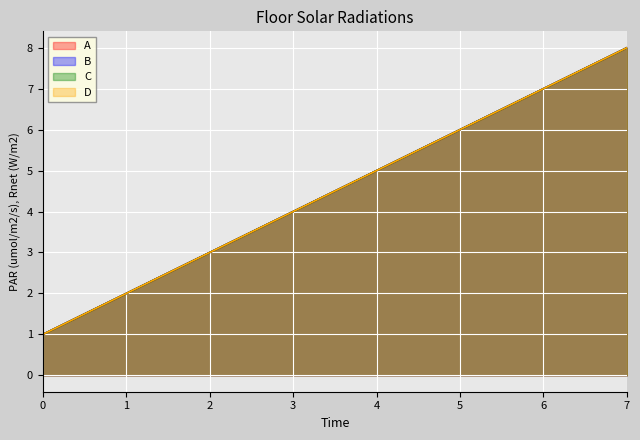

At which category is the sum across all series the highest?

7